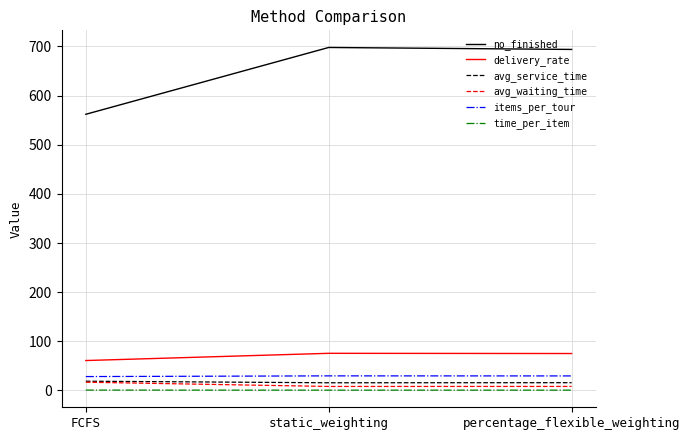

Is it true that avg_service_time equals 15.5 at static_weighting?

True